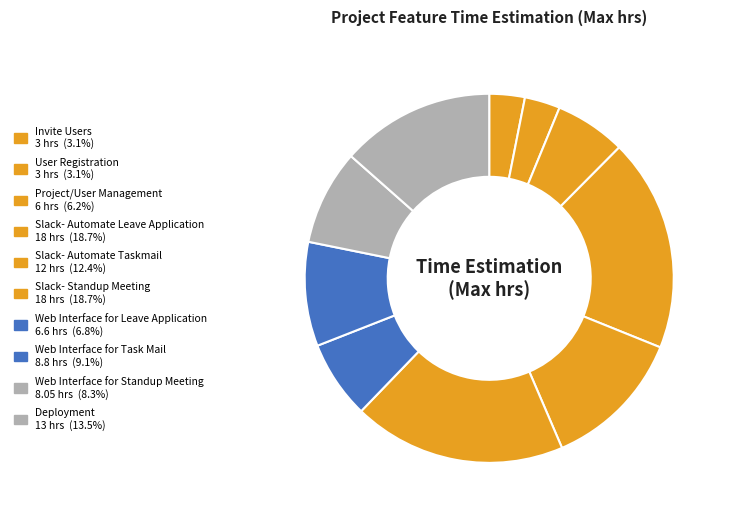

How many segments does this pie chart have?

10